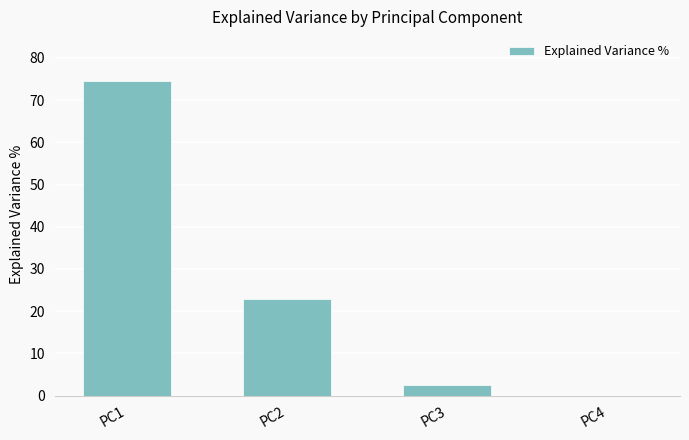

What is the change in value from PC1 to PC2?

-51.5